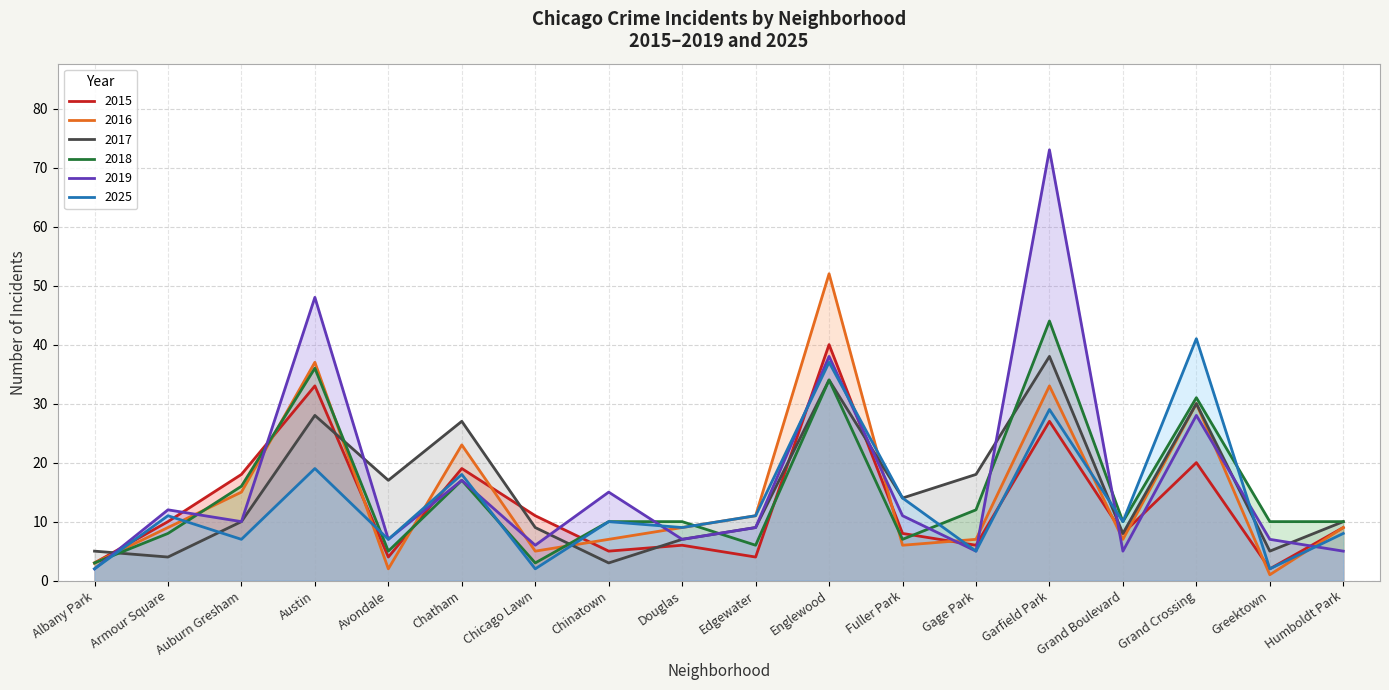

Where is 2019 nearest to the value 37?

Englewood